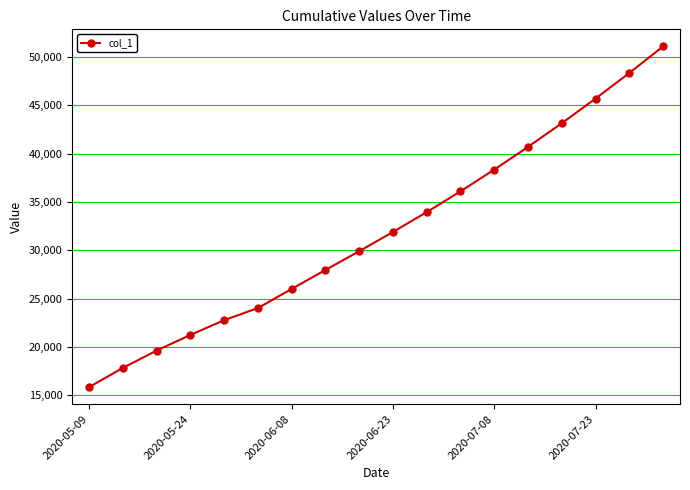

What is the greatest value displayed?

51100.0